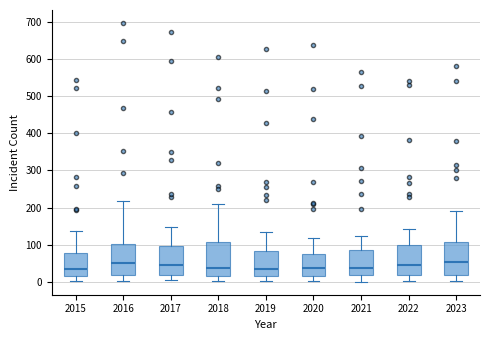

Where is the lower edge of the box at x = 2021 on the y-axis? The values are not printed on the chart, so give them approximately, as read against the axis.

20